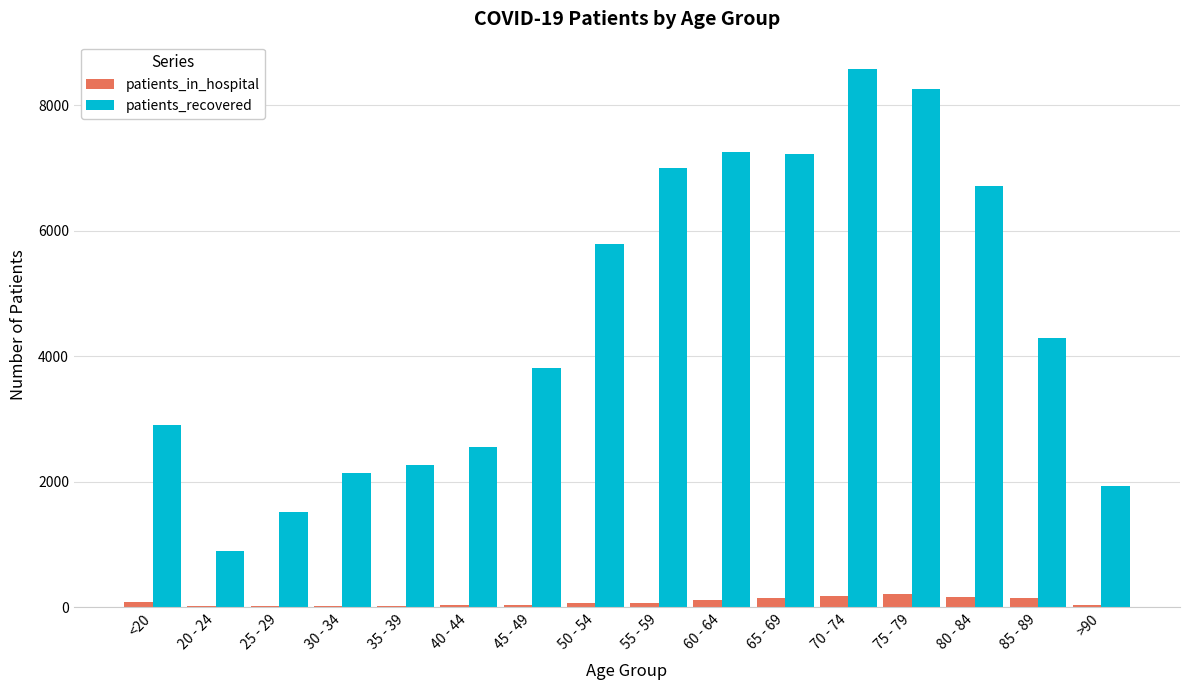

The value of patients_recovered at 65 - 69 is 12255. True or false?

False